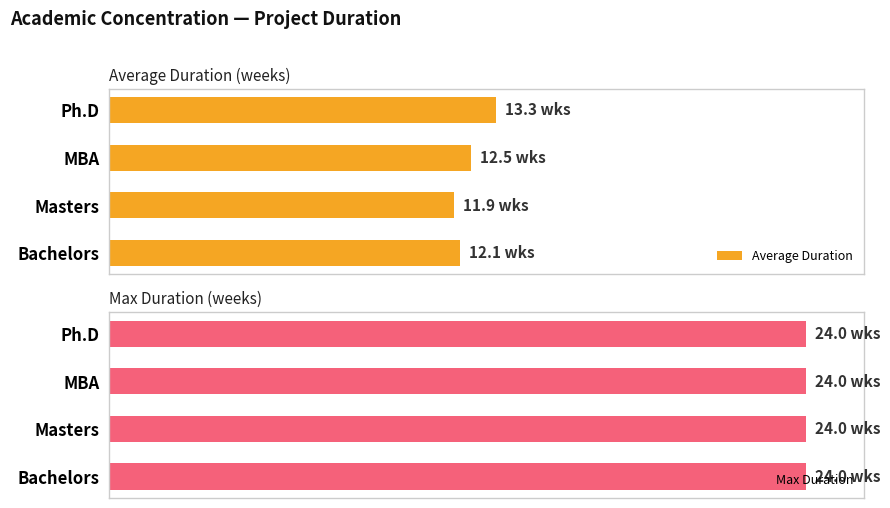

How many data points in Average Duration are less than 12?

1